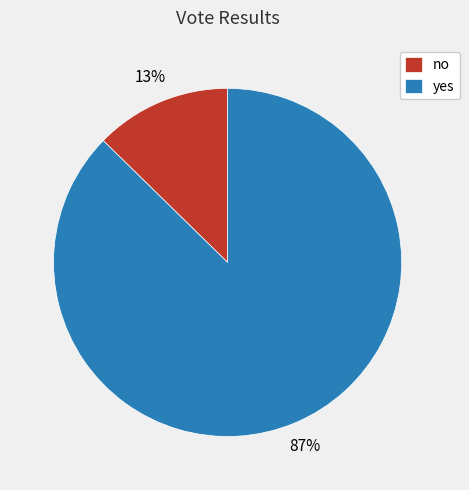

Which has a higher value, yes or no?

yes